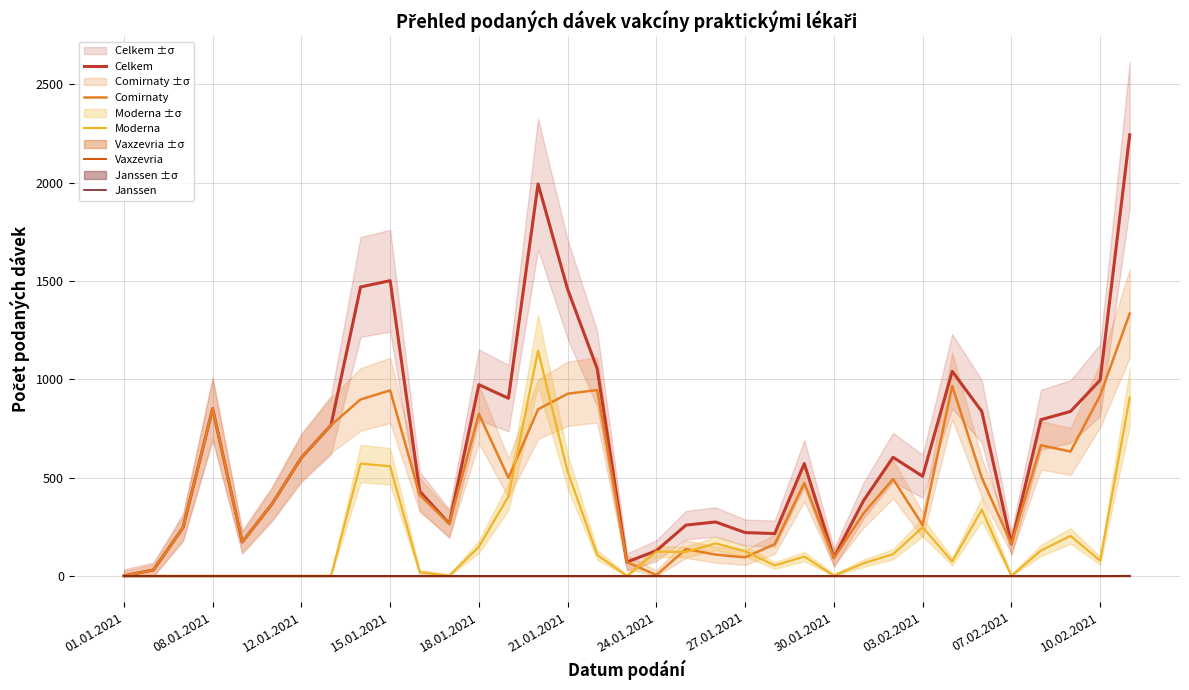

True or false: Vaxzevria and Moderna cross at least once.

False